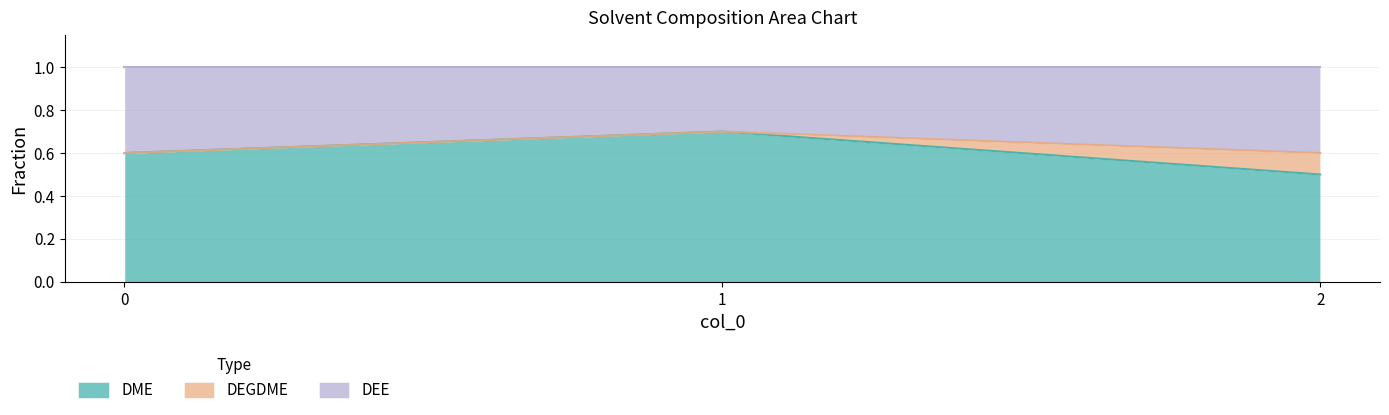

What is the value of the DME point at the 2nd from the left?

0.7